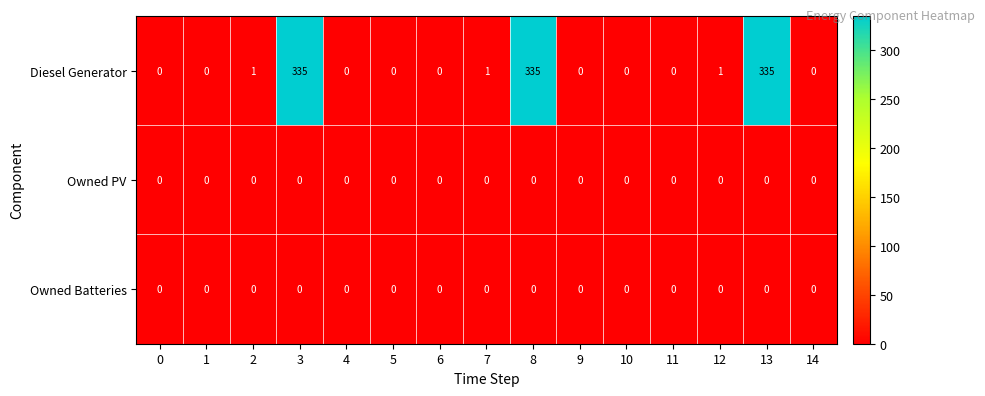

True or false: Diesel Generator has a value of 335 at 3.

True